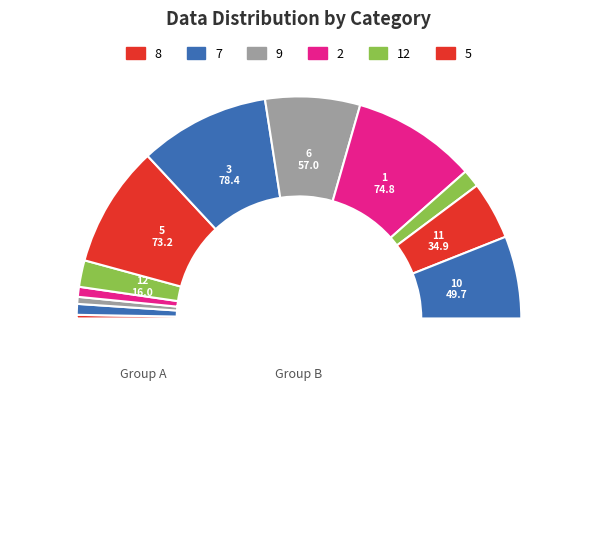

Which slice is the smallest?

8